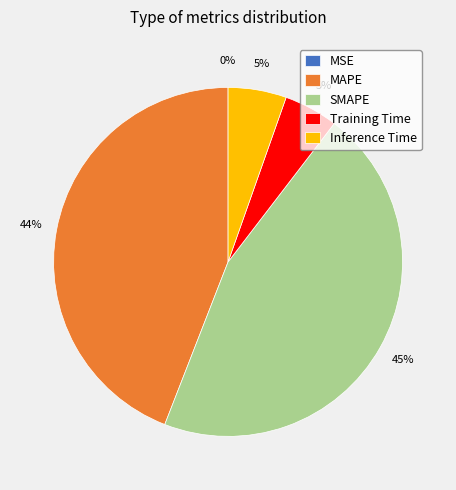

Is there a majority slice in this chart?

No